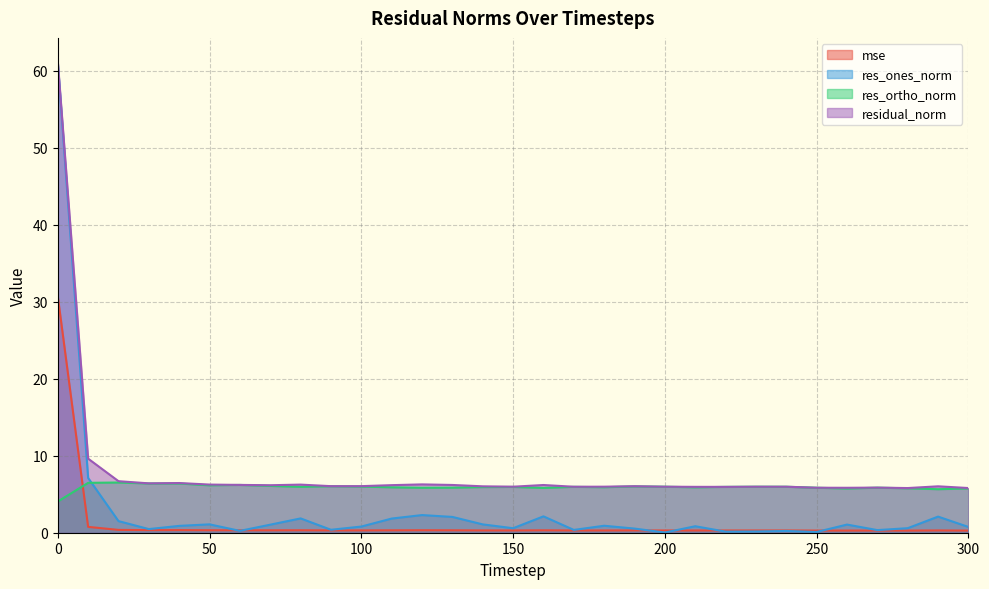

List the labels in order of res_ortho_norm value, largest first.

20, 10, 30, 40, 60, 50, 70, 90, 190, 100, 200, 230, 240, 80, 170, 220, 150, 140, 180, 110, 210, 130, 270, 120, 250, 160, 280, 300, 260, 290, 0